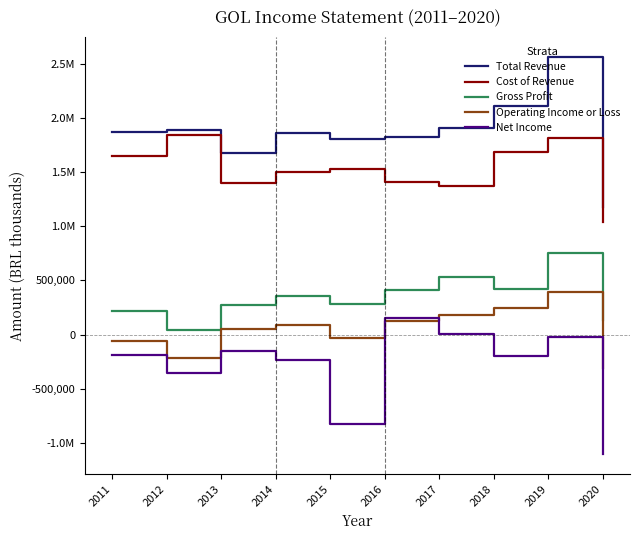

What are all the series names shown in the legend?

Total Revenue, Cost of Revenue, Gross Profit, Operating Income or Loss, Net Income